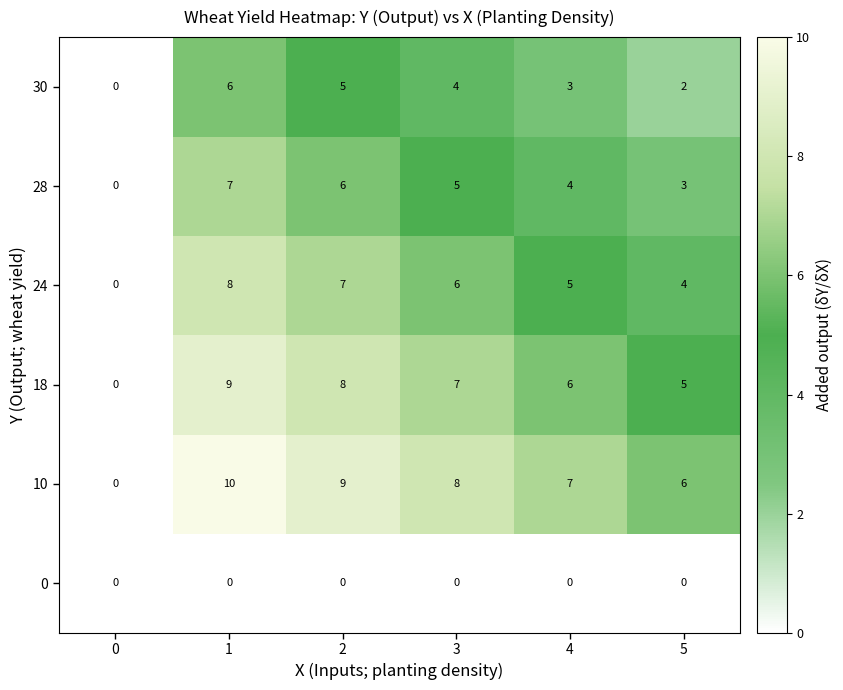

Rank the series at 5 from highest to lowest value.

10, 18, 24, 28, 30, 0